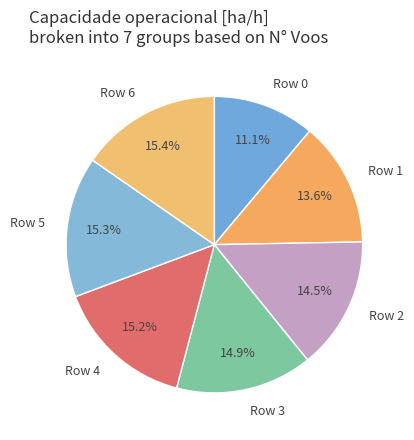

Which slice is the smallest?

Row 0